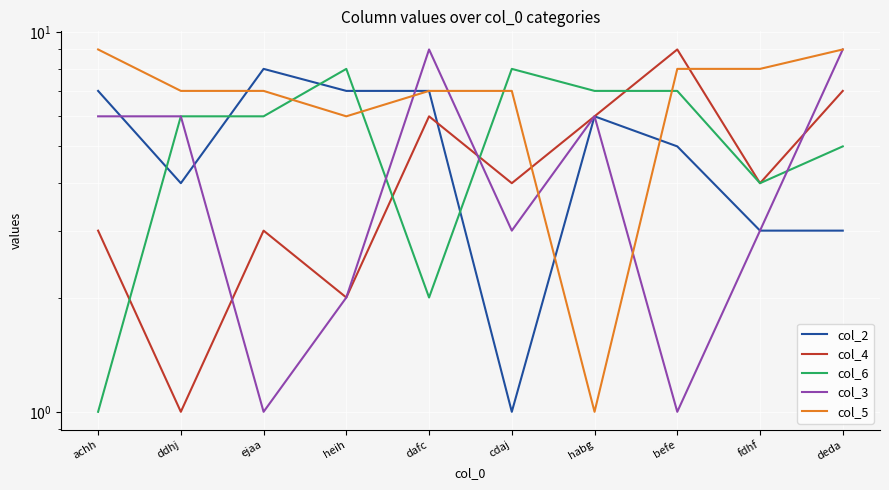

What is the total value across all series at fdhf?

22